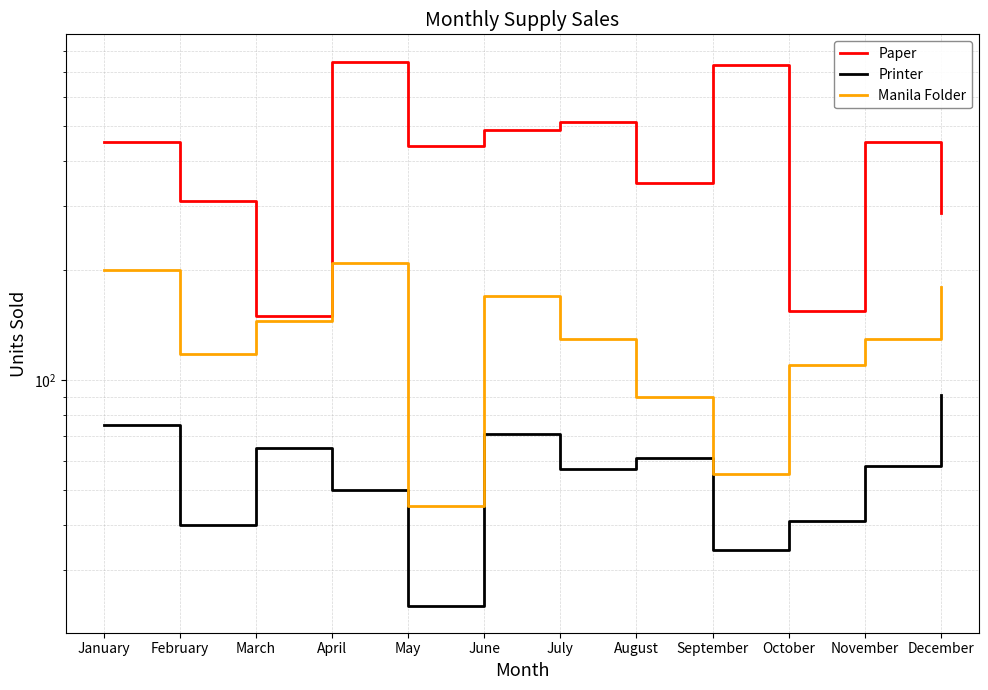

Which series has the widest spread of values?

Paper